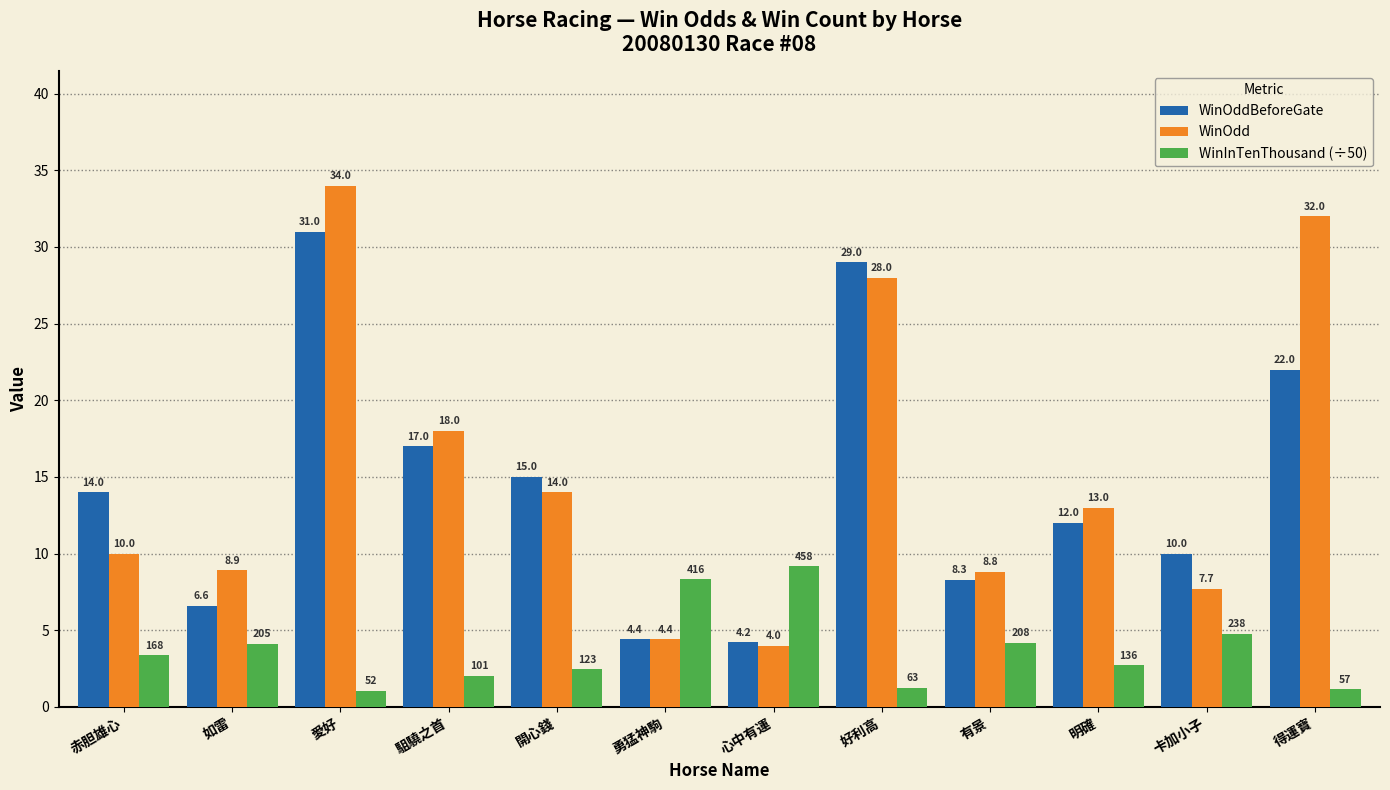

Read the WinOdd value at 有景.

8.8